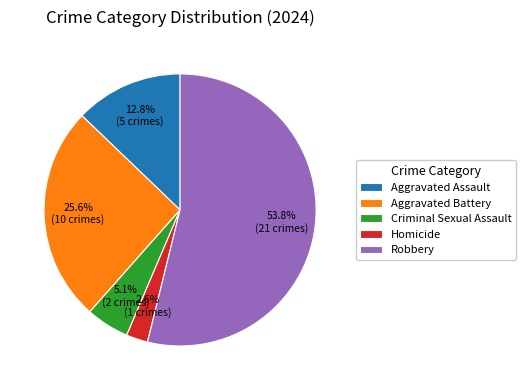

Do Robbery and Homicide together represent more than half of the pie?

Yes